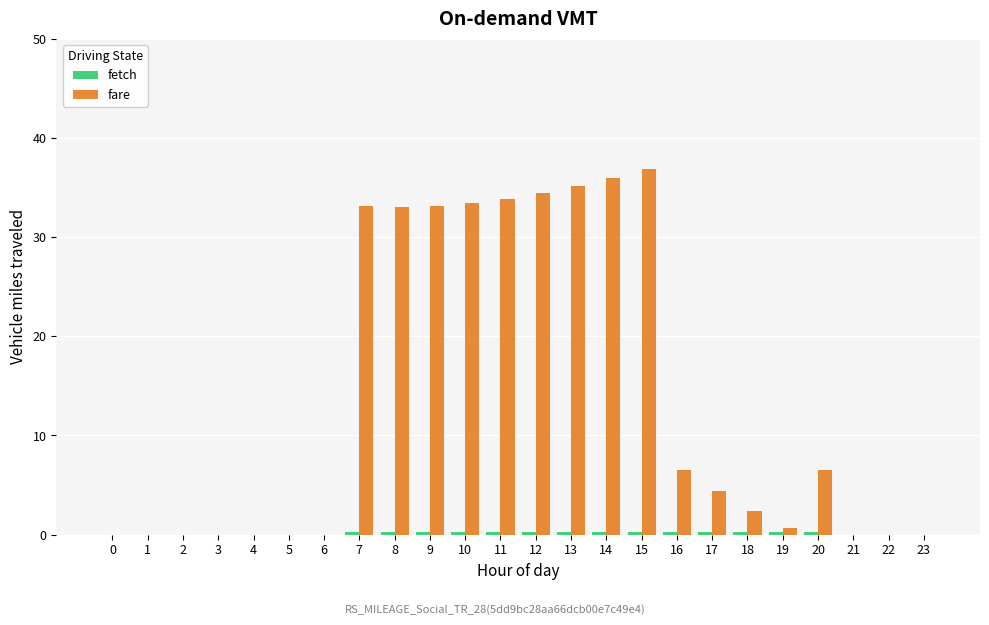

How many groups of bars are there?

24